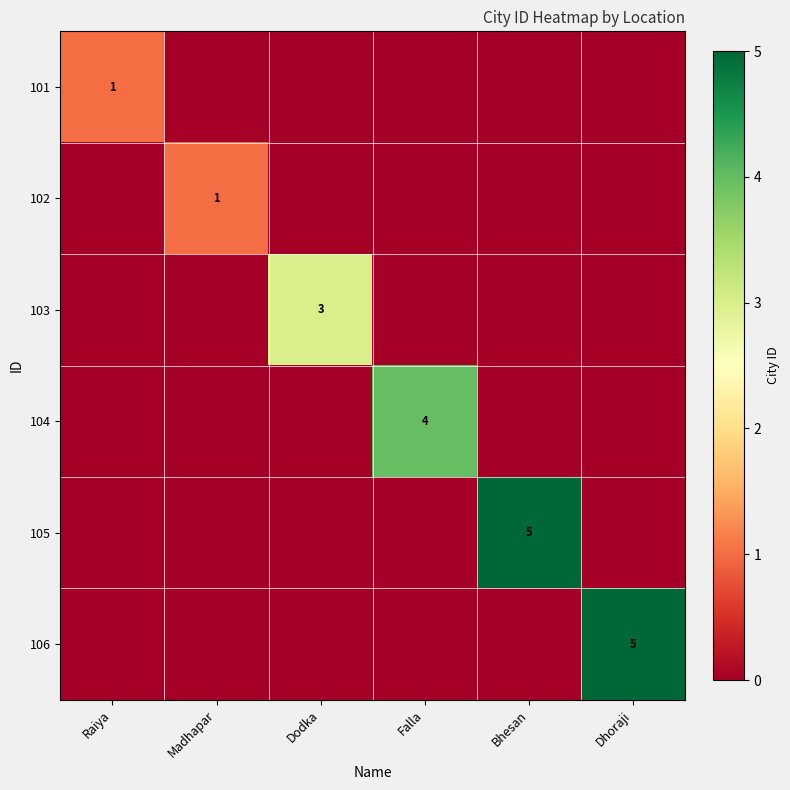

True or false: 103 has a value of 1 at Dodka.

False